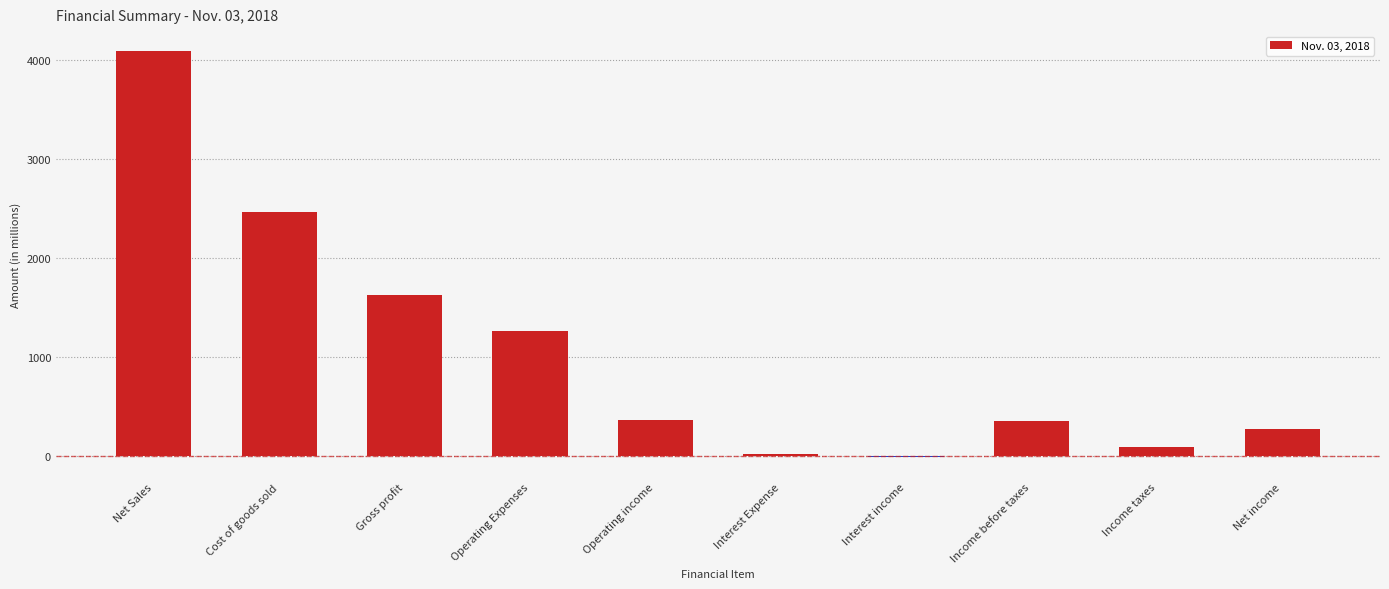

True or false: the data shows 21 at Interest Expense.

True